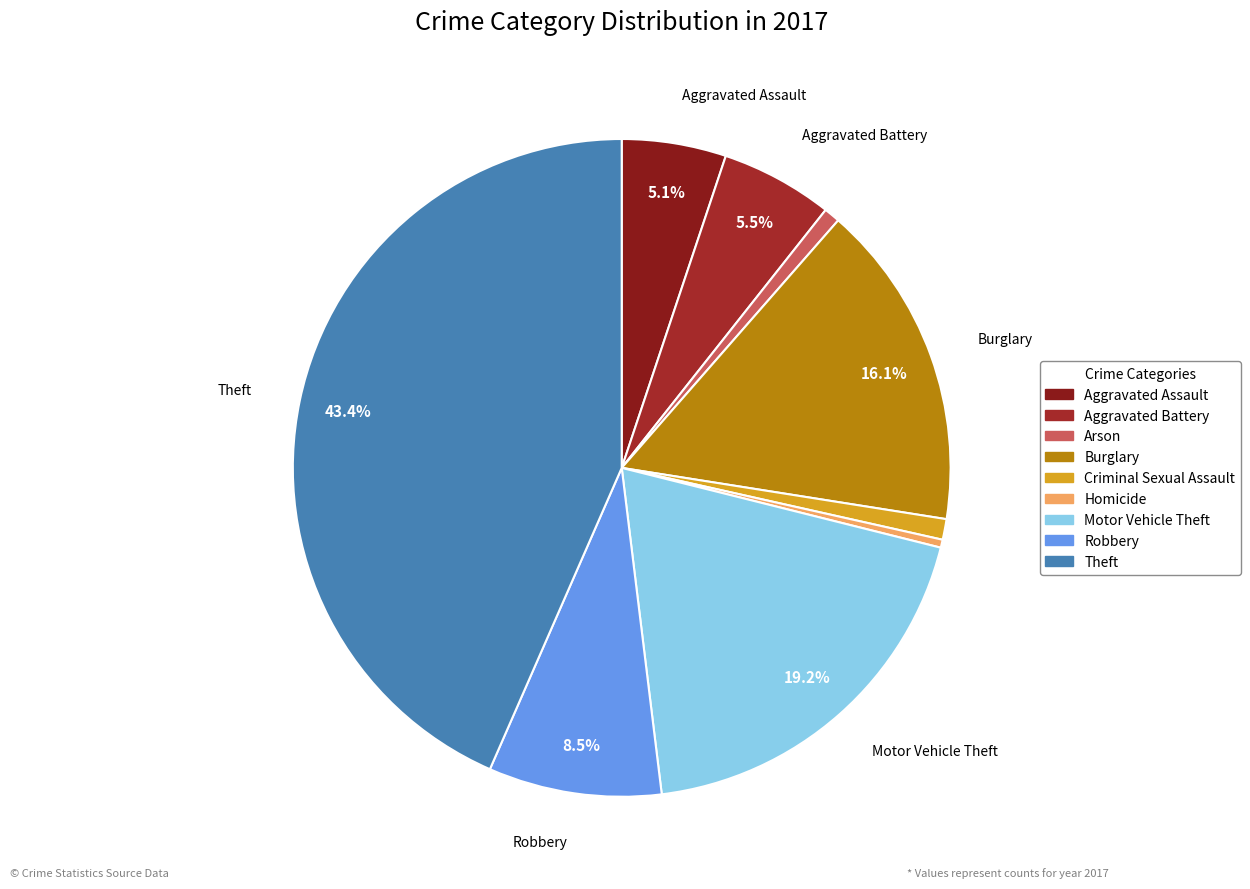

How many segments does this pie chart have?

9